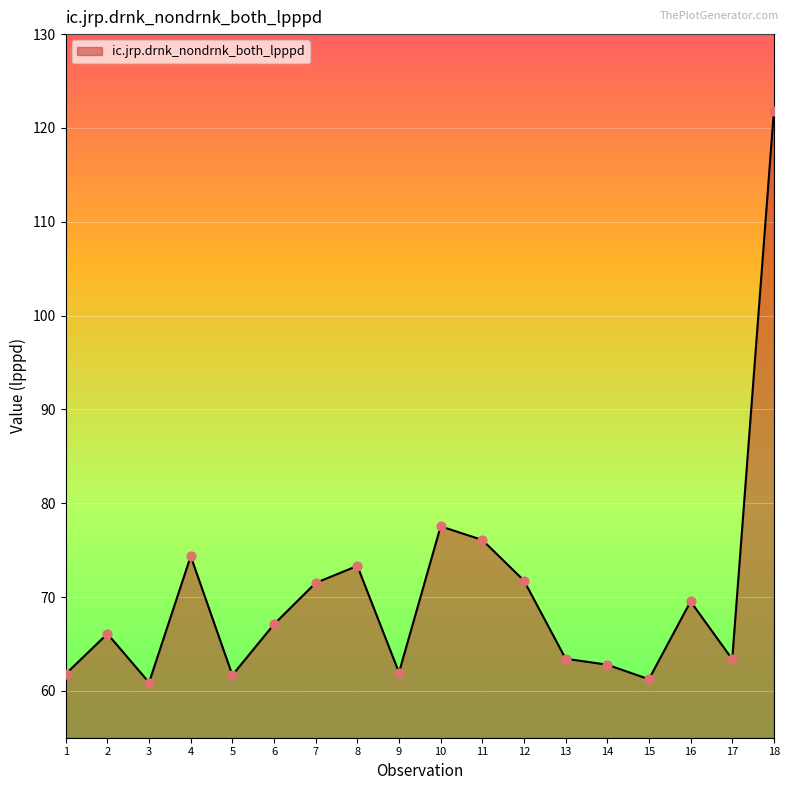

Between 2 and 1, which is larger?

2